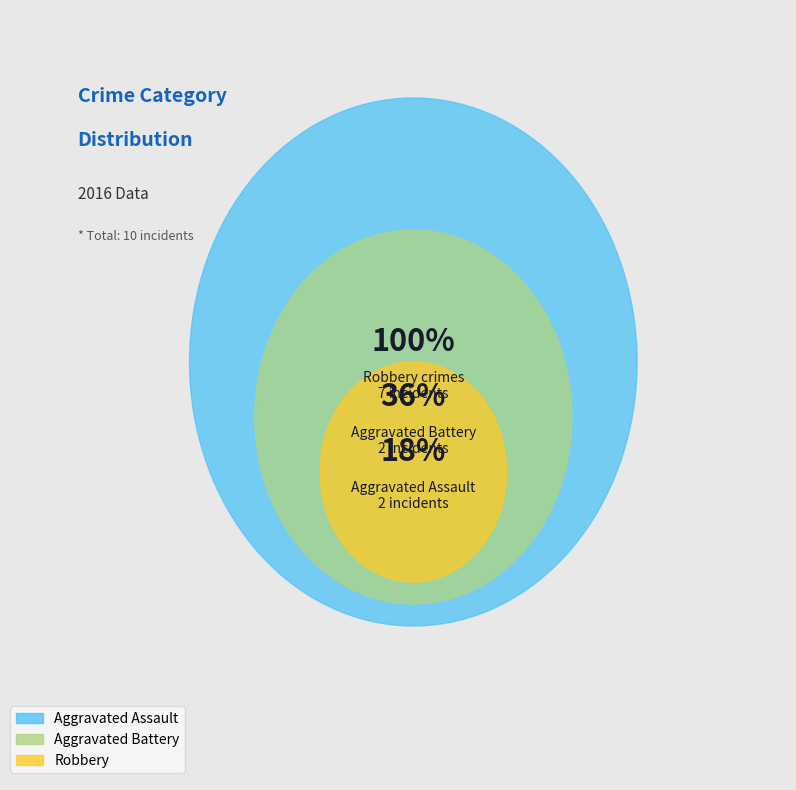

What percentage do Robbery and Aggravated Battery together represent?

81.8%